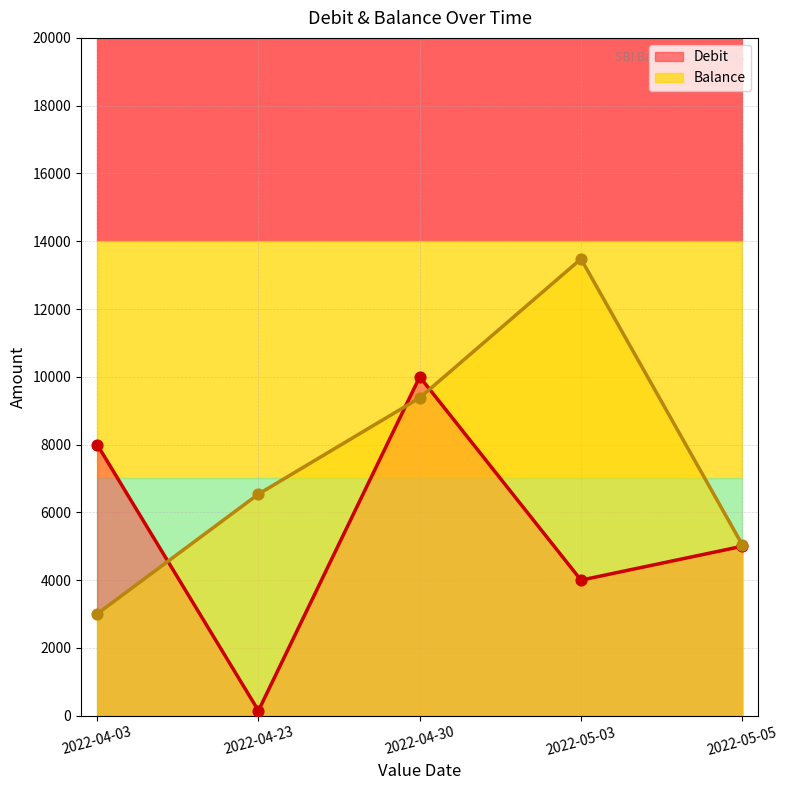

What is the total value across all series at 2022-05-05?

10042.8